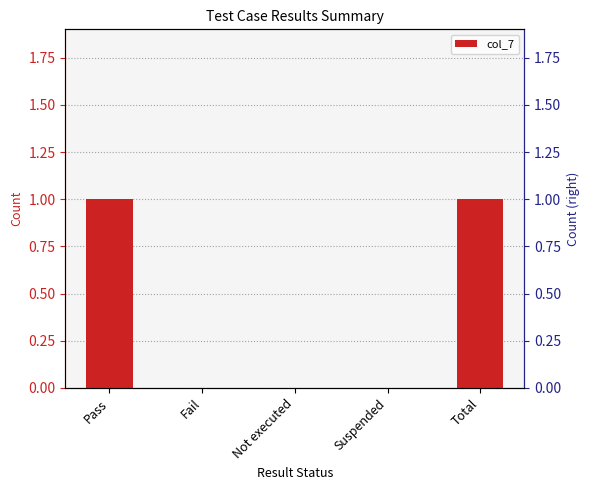

What is the difference between the values at Suspended and Total?

1